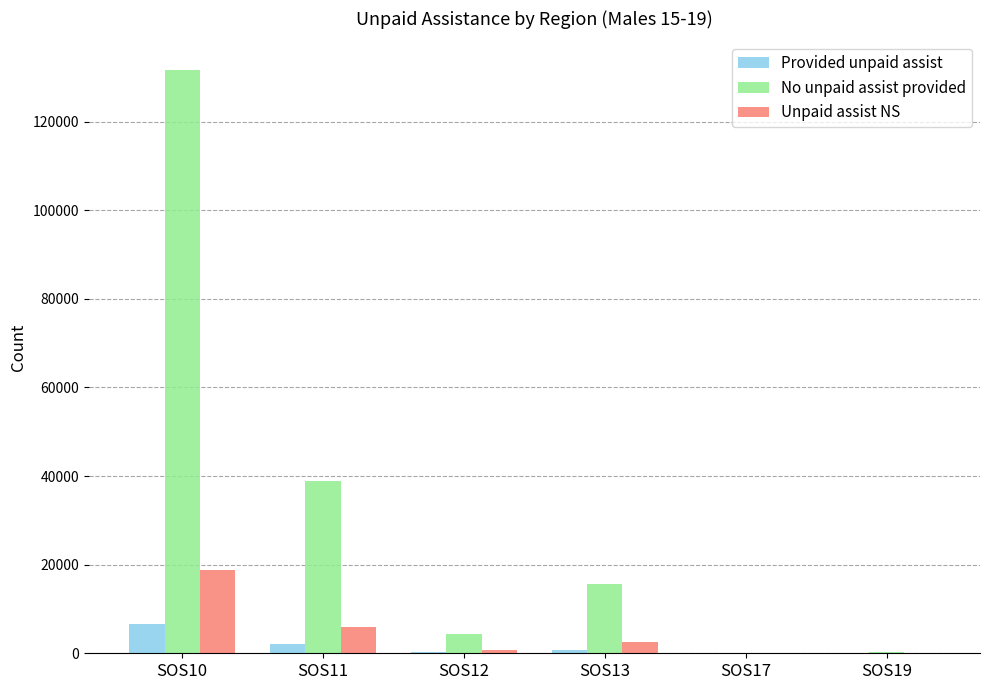

What is the spread (max minus min) of values at SOS10?

125044